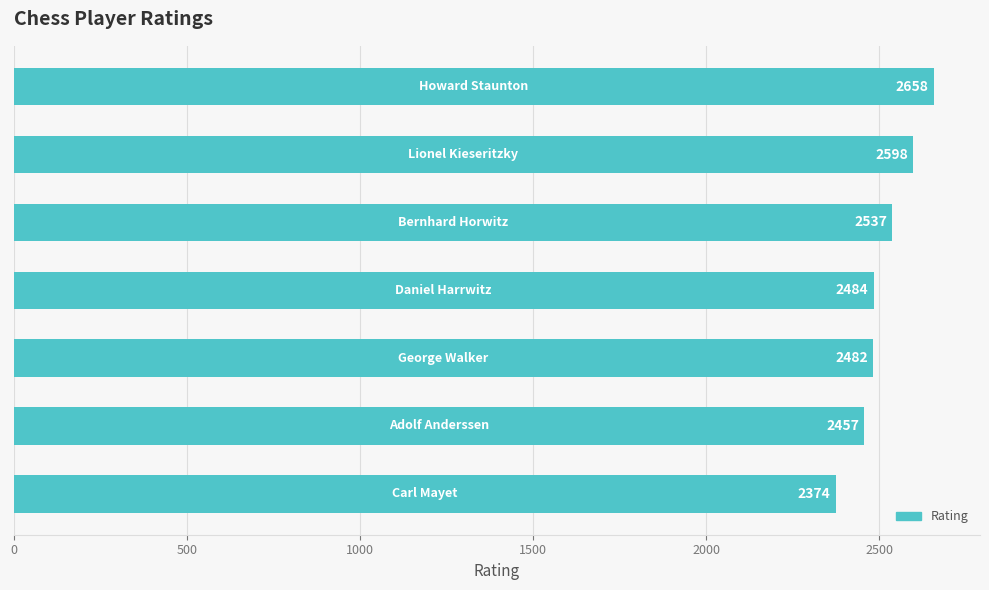

Are the bars grouped side by side (vs. stacked)?

No